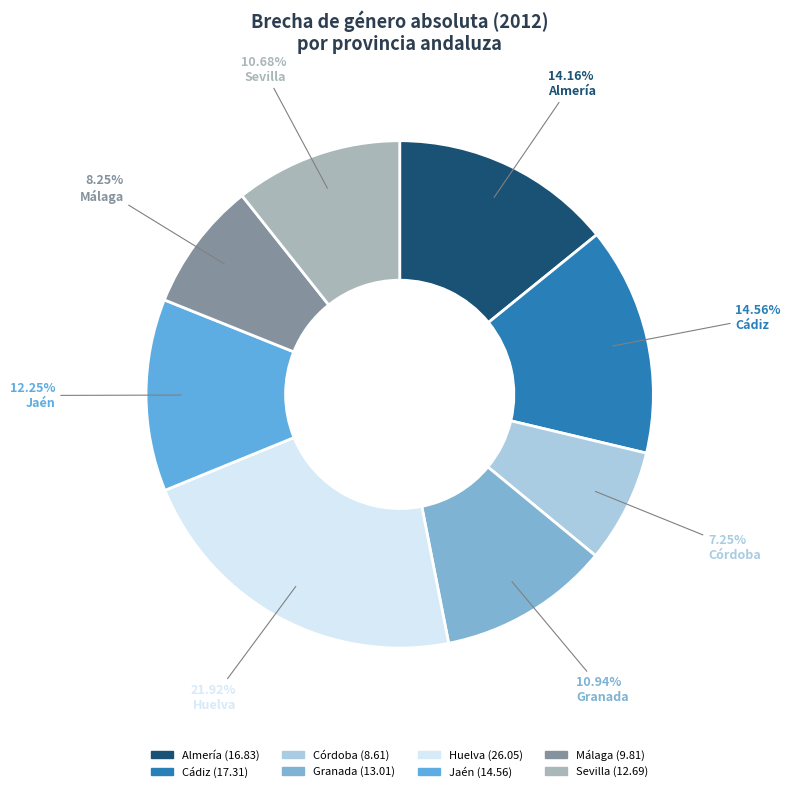

Which has a higher value, Sevilla or Cádiz?

Cádiz